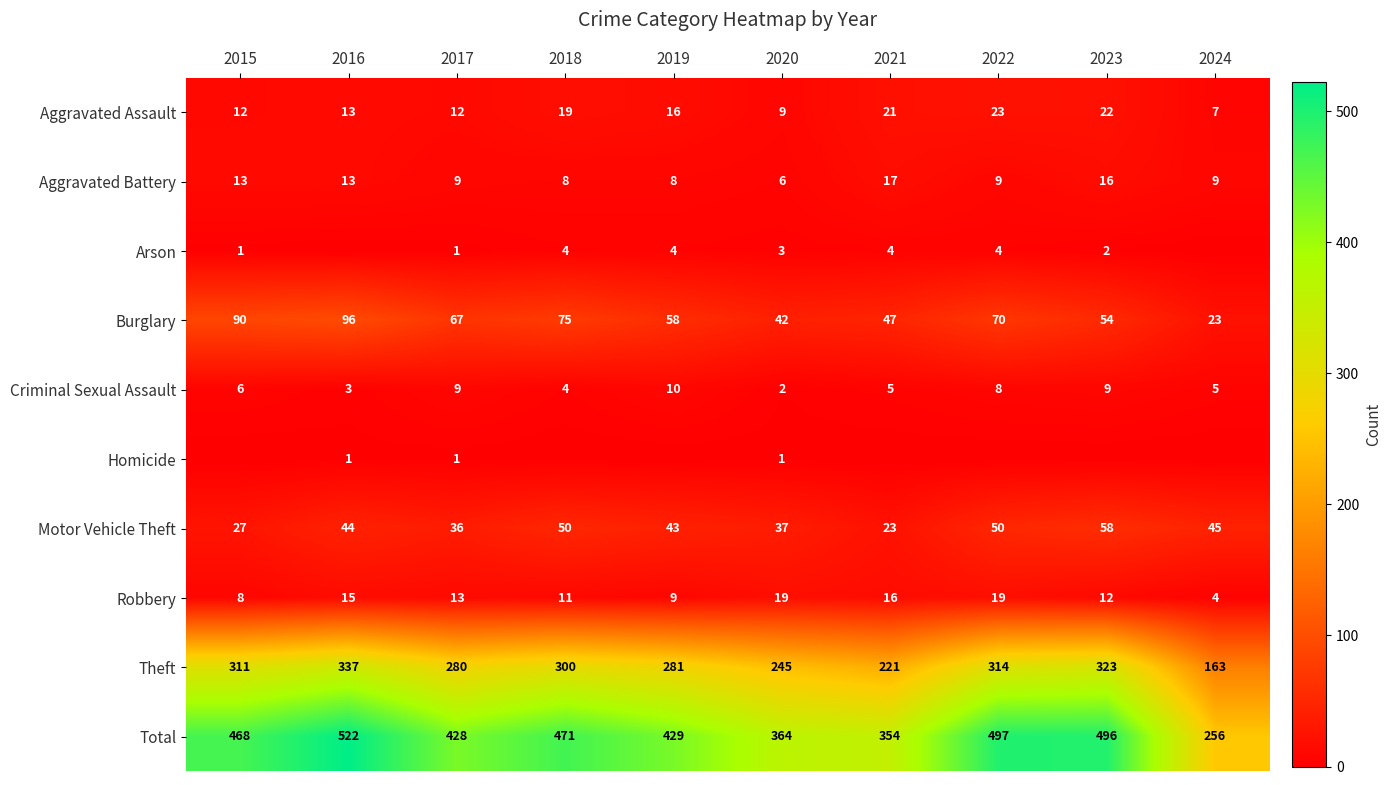

How many data points does each series have?

10